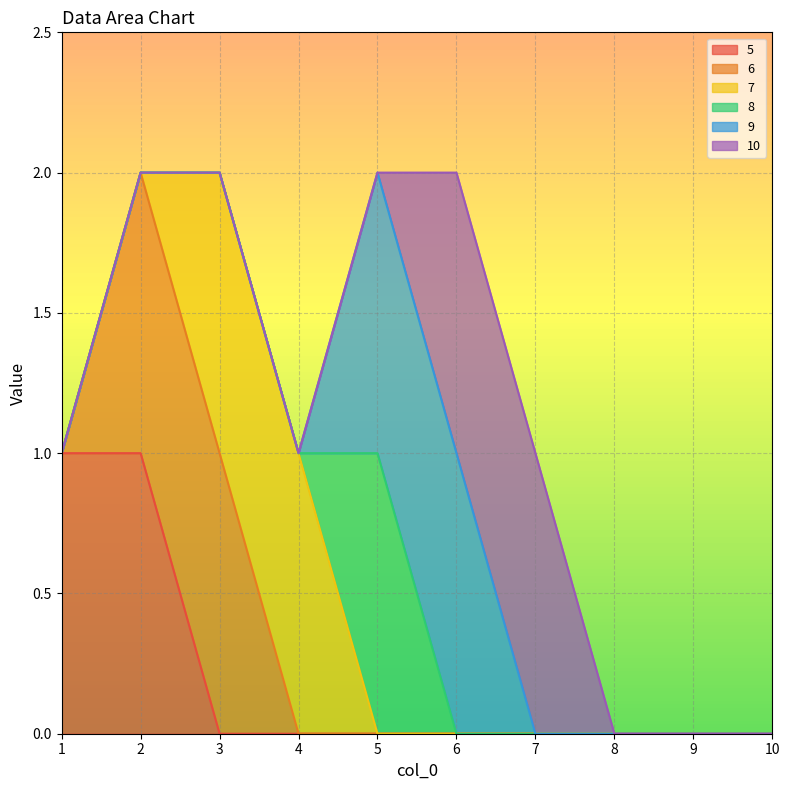

Is the value of 7 at 4 greater than the value of 5 at 8?

Yes